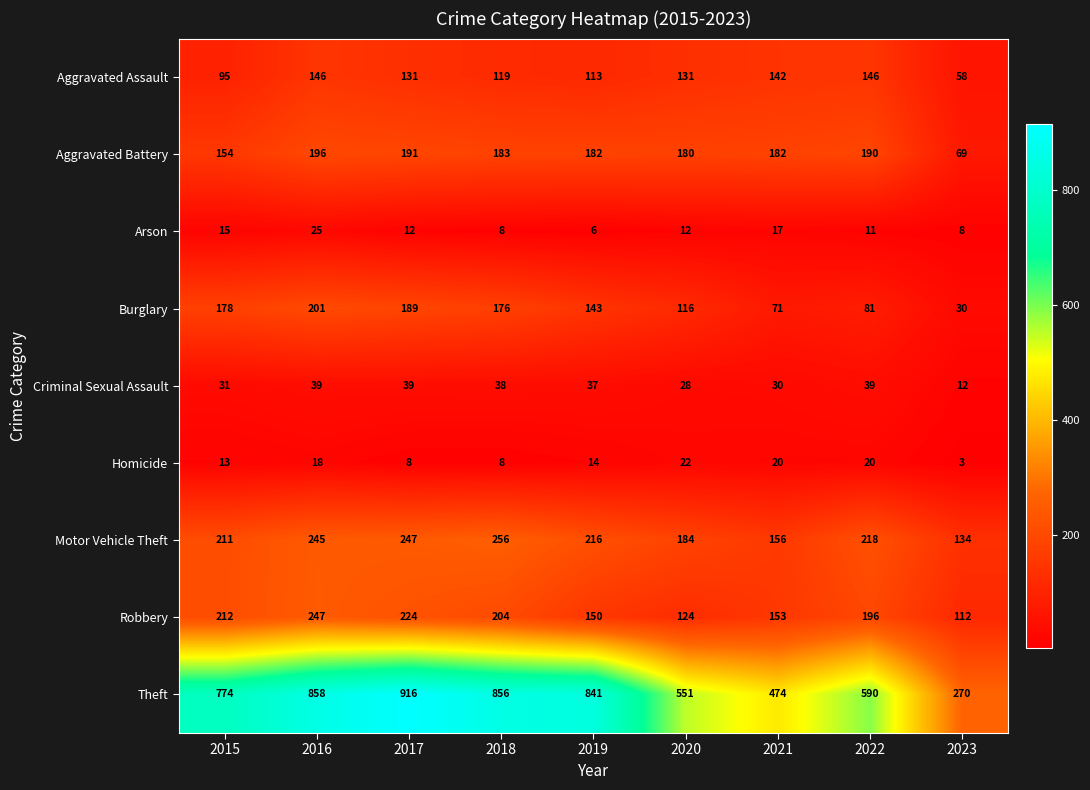

The Homicide series shows 10 at 2022. True or false?

False